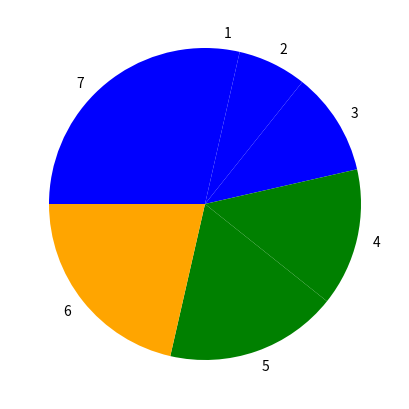

Approximately how many times larger is the value at 2 compared to 7?

0.3